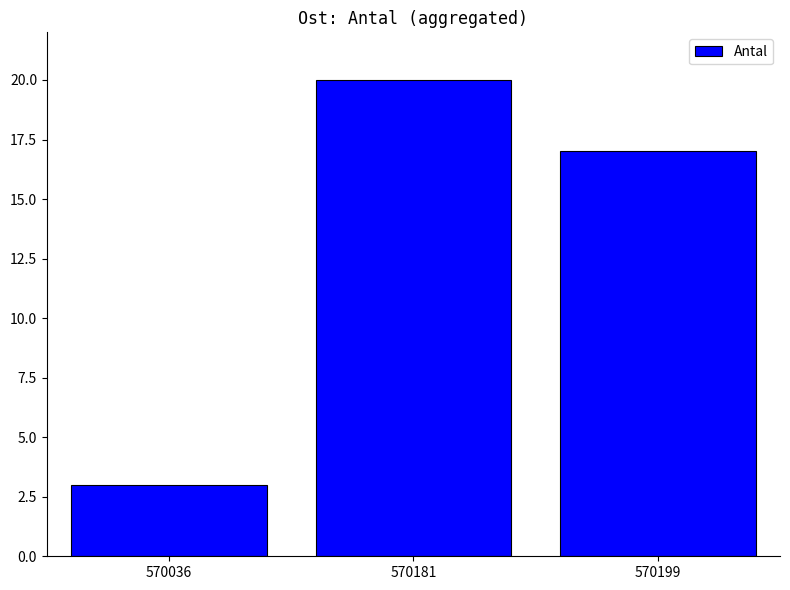

Which has a higher value, 570036 or 570181?

570181